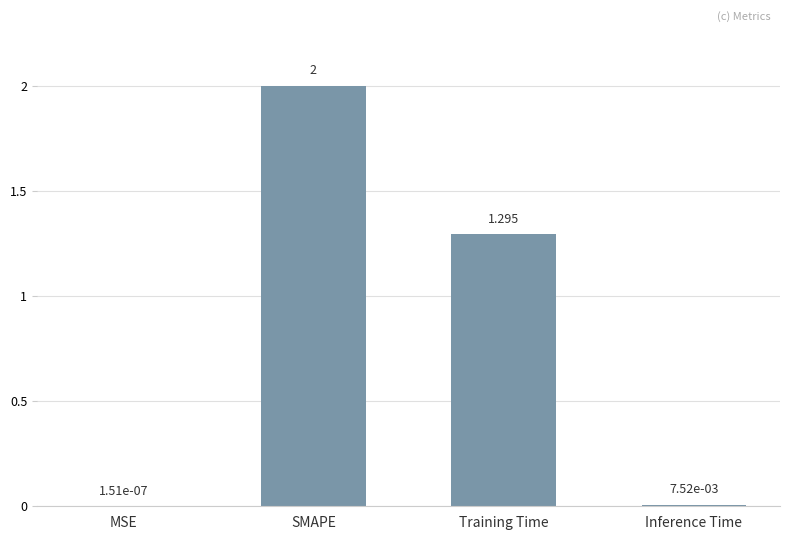

What is the average value?

0.8